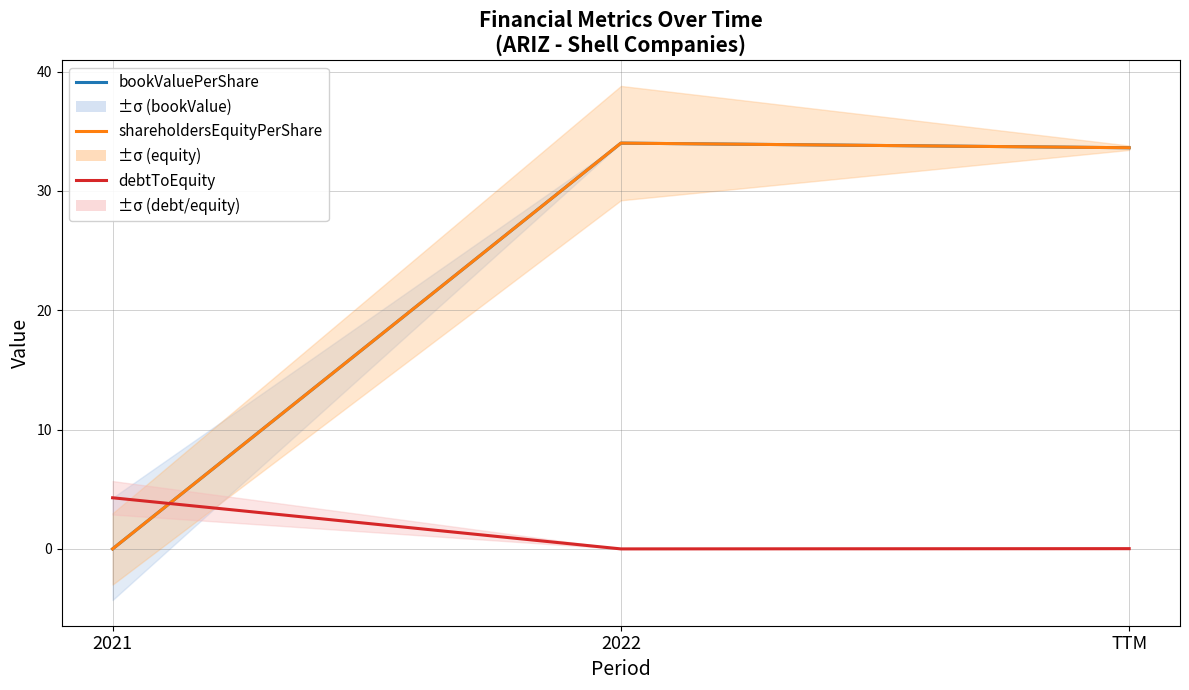

Reading right to left, transcribe all the data shown in this chart.

bookValuePerShare: TTM=33.6	2022=34.0	2021=0.0
shareholdersEquityPerShare: TTM=33.6	2022=34.0	2021=0.0
debtToEquity: TTM=0.0	2022=0.0	2021=4.3